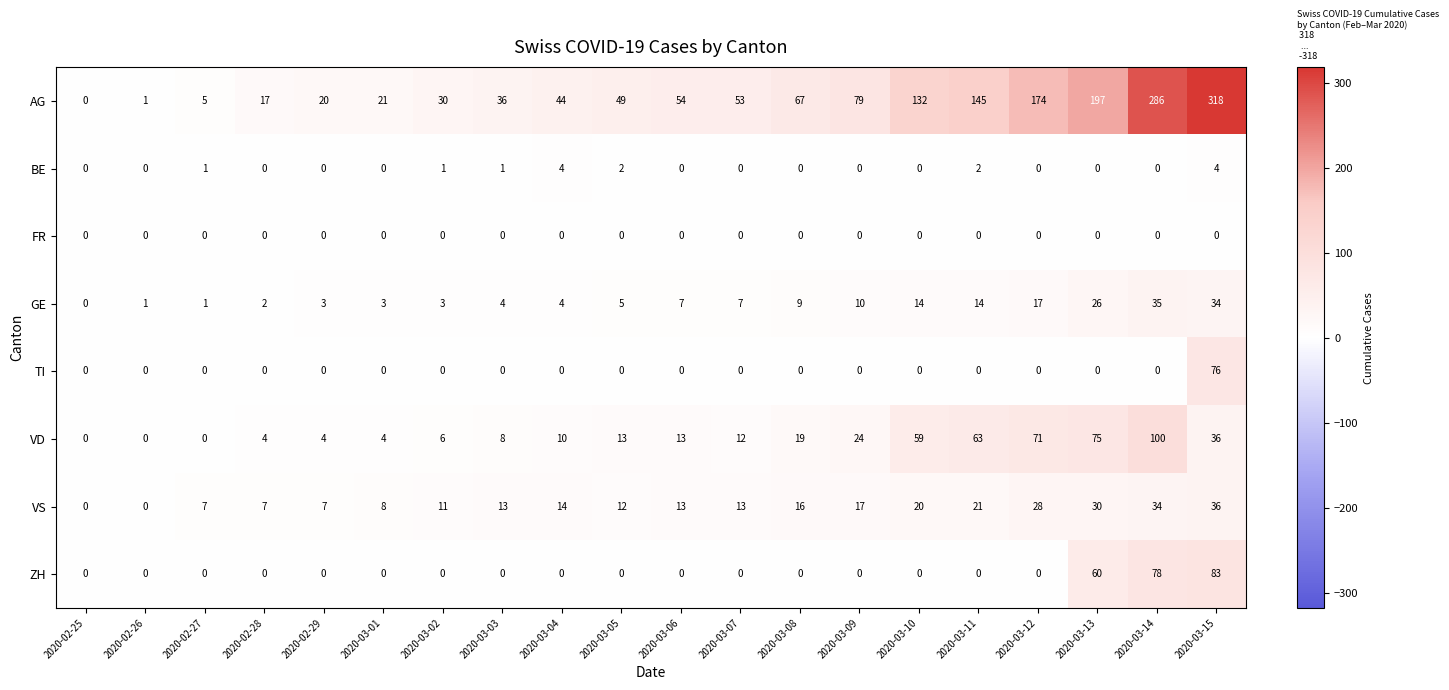

Between 2020-03-05 and 2020-03-12, which series saw the biggest shift?

AG